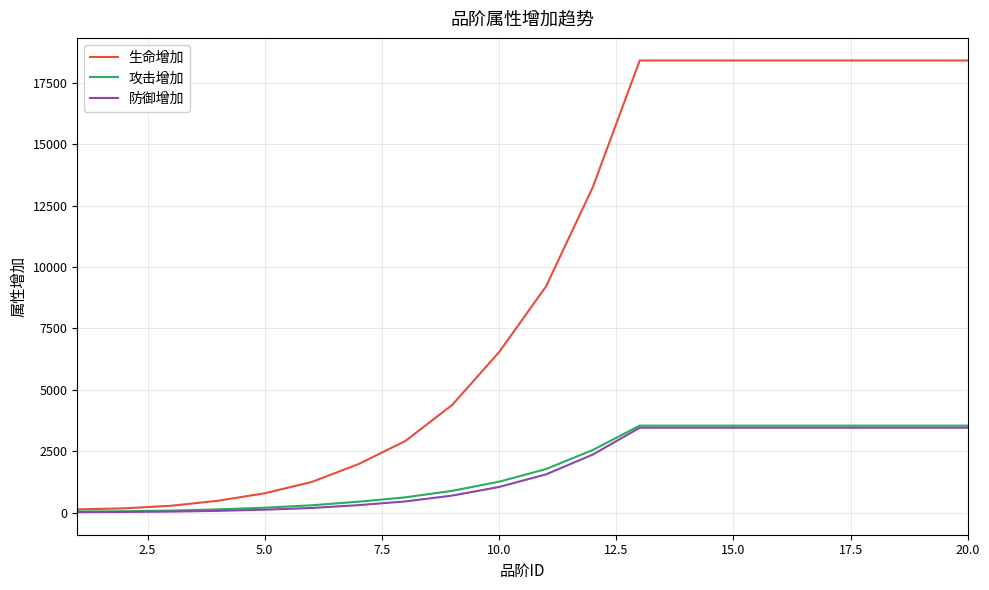

Which series has the largest range (max minus min)?

生命增加